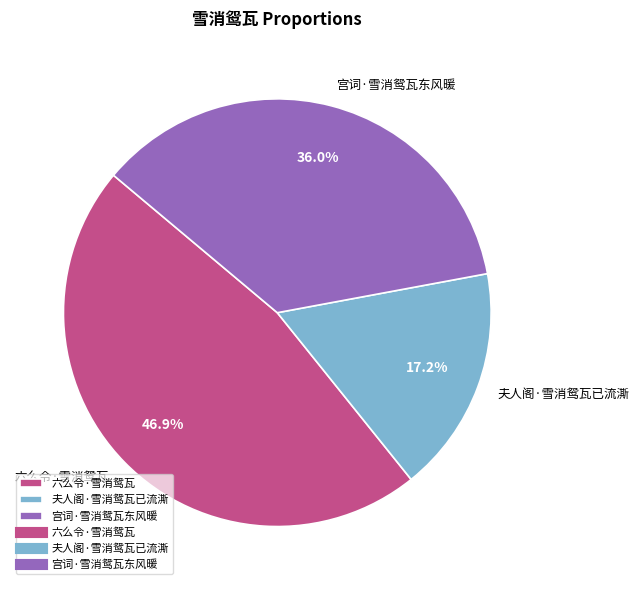

Rank the categories by value from lowest to highest.

夫人阁·雪消鸳瓦已流澌, 宫词·雪消鸳瓦东风暖, 六么令·雪消鸳瓦